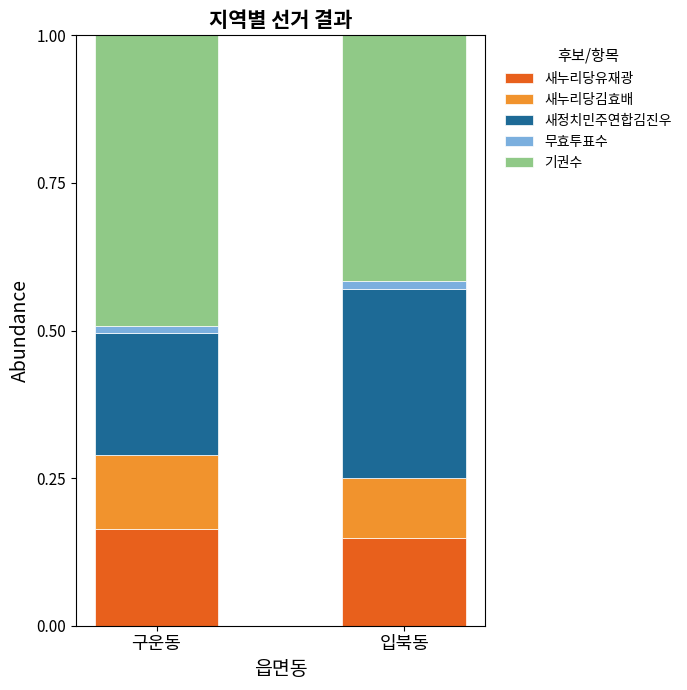

Does the chart contain any negative values?

No